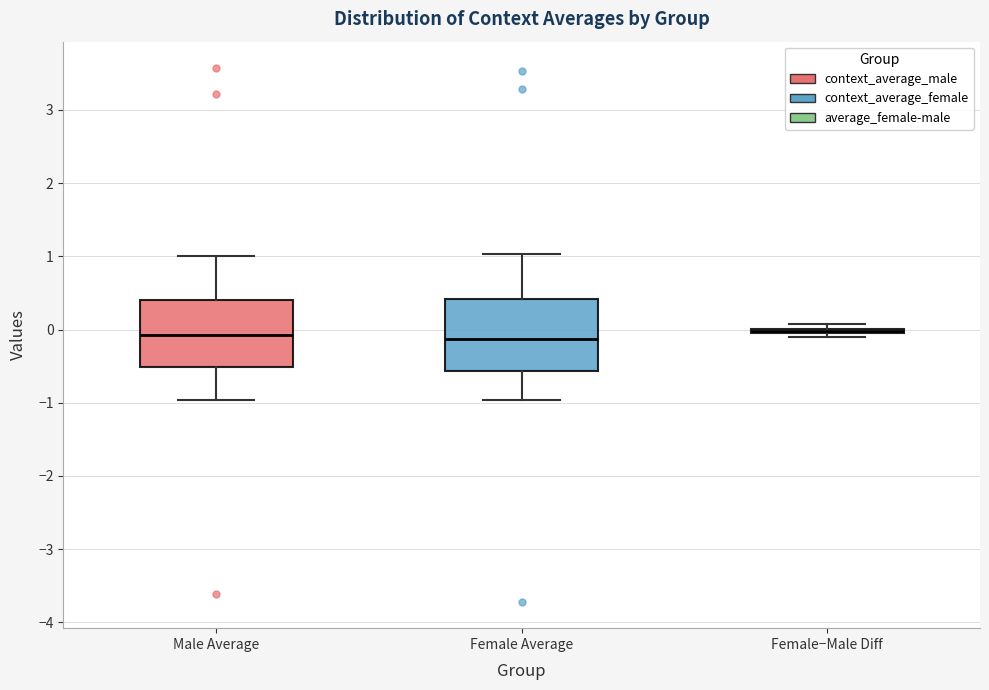

Reading left to right, read every box against the y-axis: the position of its median line, the range the box covers, and the ends of its whiskers. The values are not printed on the chart, so give them approximately, as read against the axis.

Male Average: median -0.1, box -0.5 to 0.4, whiskers -1.0 to 1.0
Female Average: median -0.1, box -0.6 to 0.4, whiskers -1.0 to 1.0
Female−Male Diff: box collapsed to a line at 0.0, whiskers -0.1 to 0.1